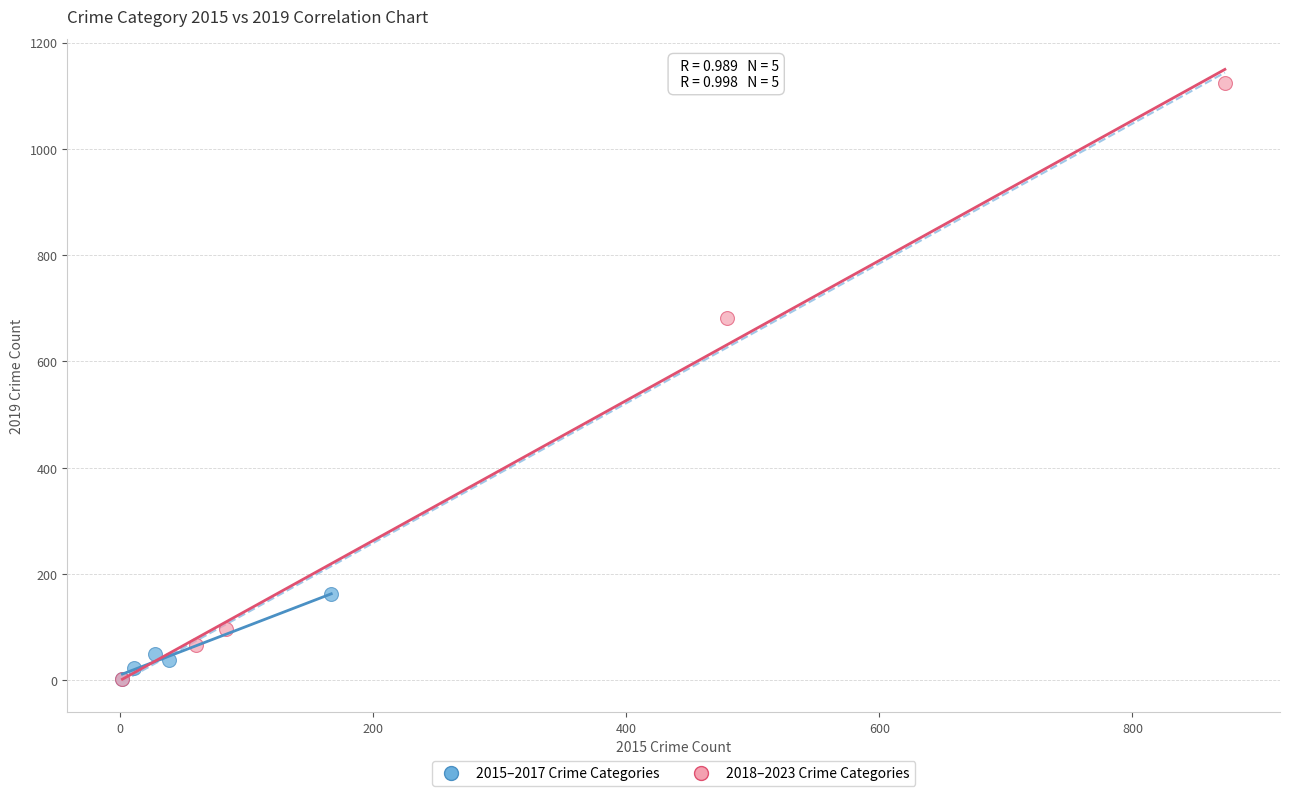

Which series has the largest Y range (max minus min)?

2018–2023 Crime Categories